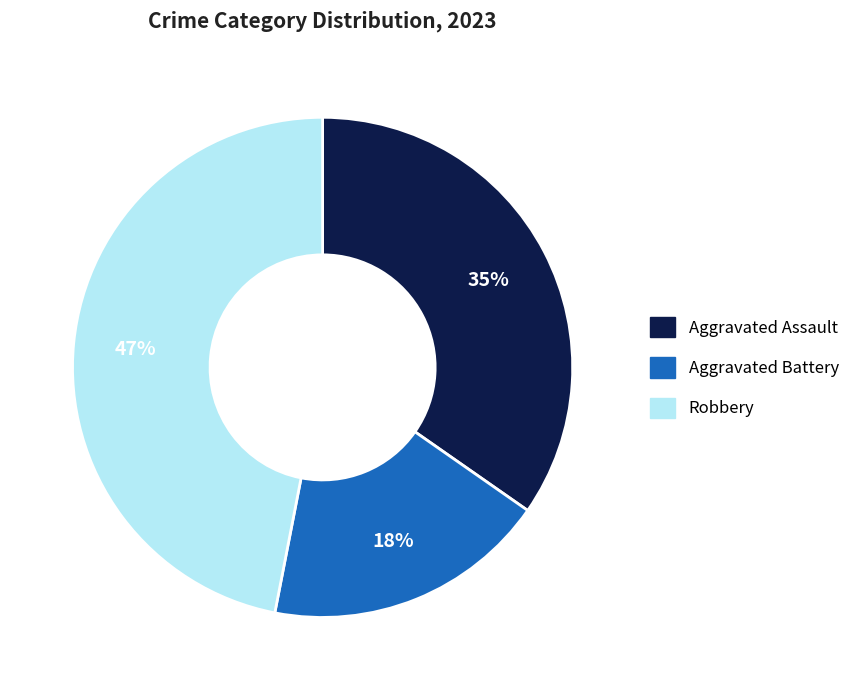

Is it true that Aggravated Battery is 29% of the pie?

False